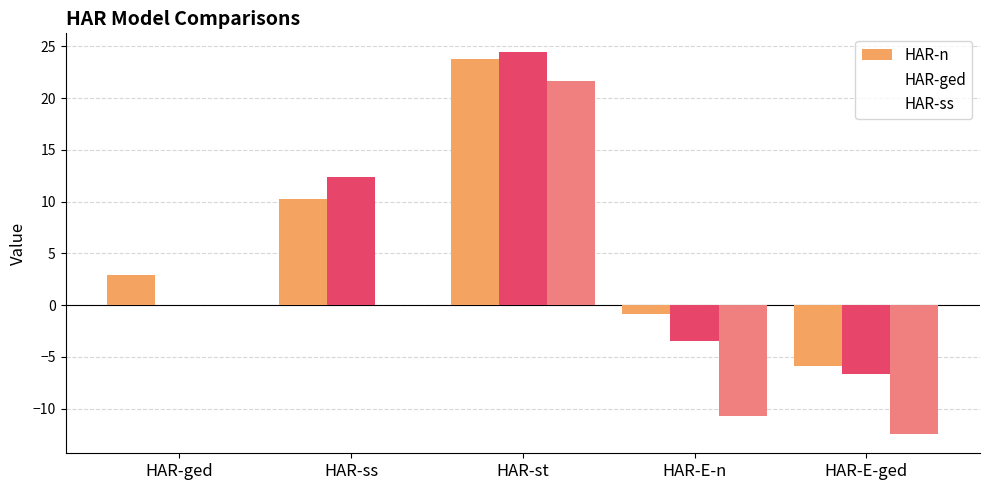

Which series has the largest range (max minus min)?

HAR-ss